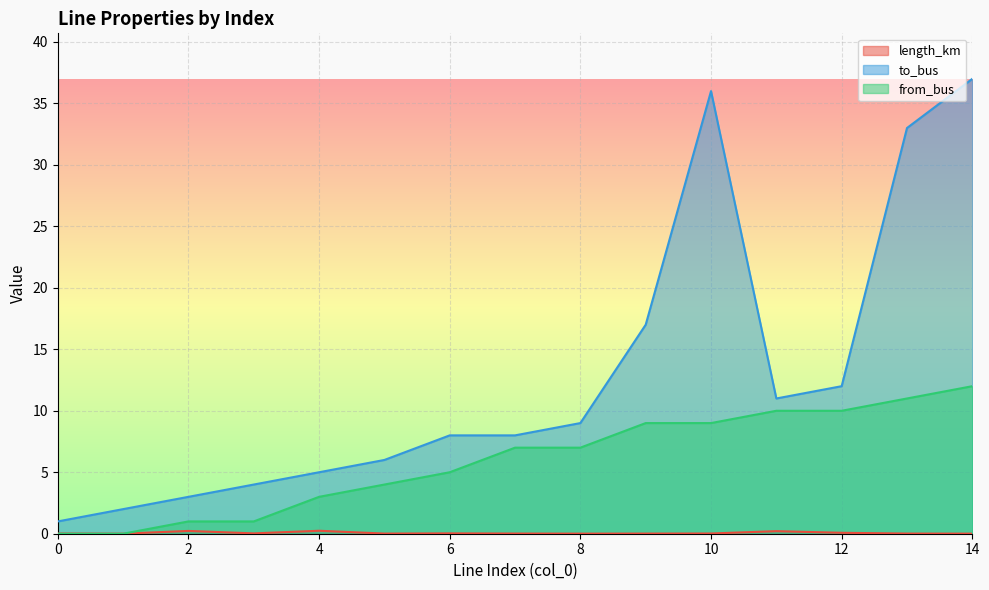

What is the highest value of the length_km series?

0.2